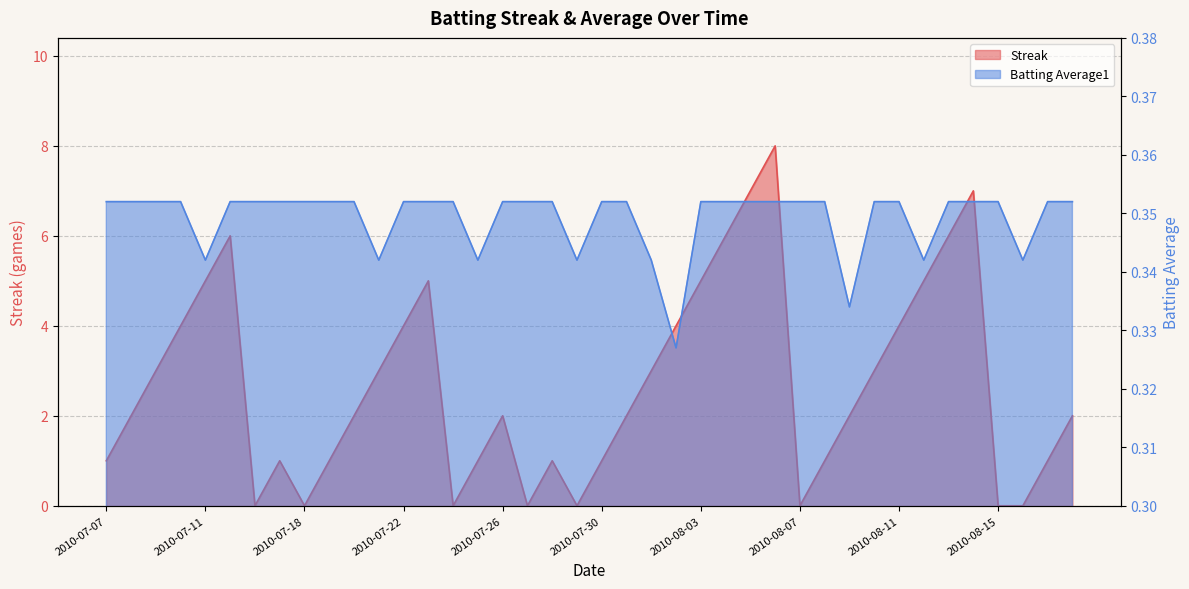

How many lines are shown in the chart?

2